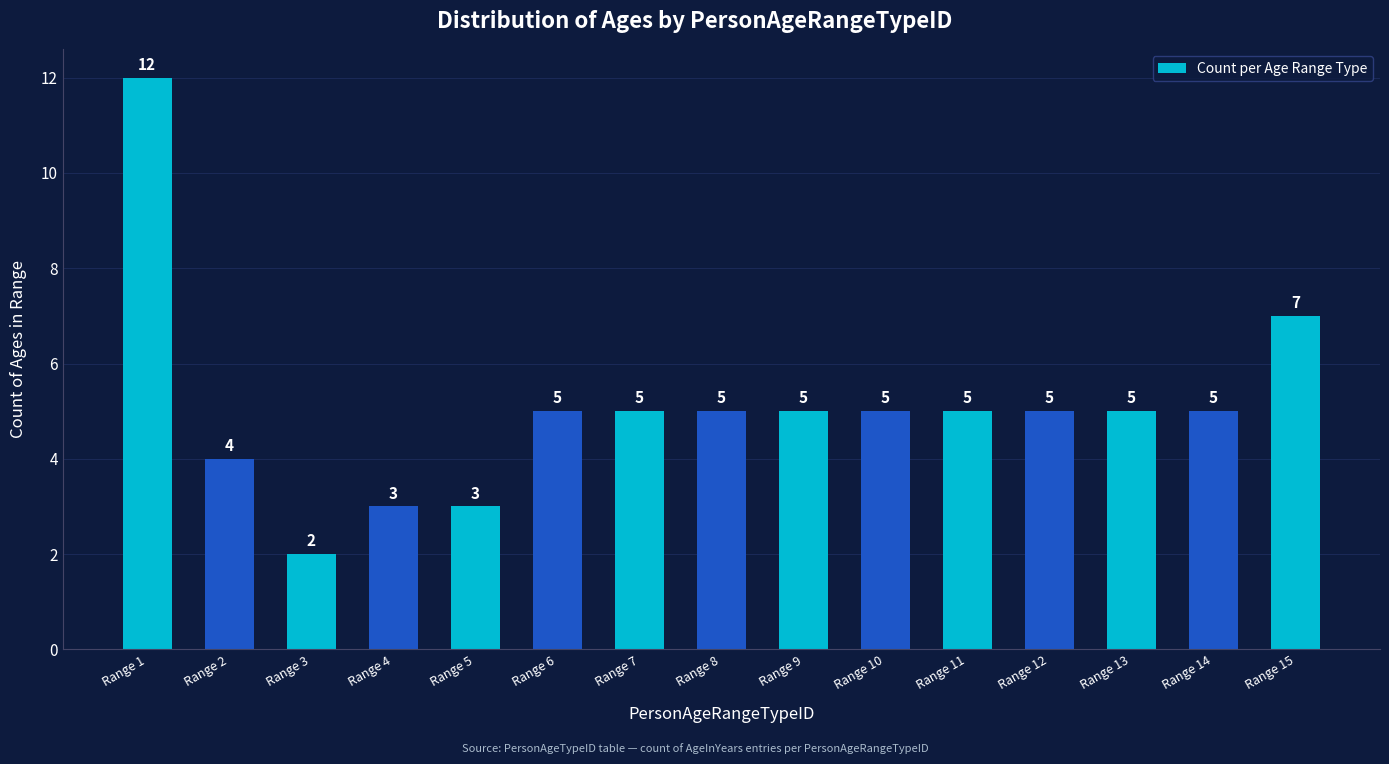

Between Range 6 and Range 2, which is larger?

Range 6